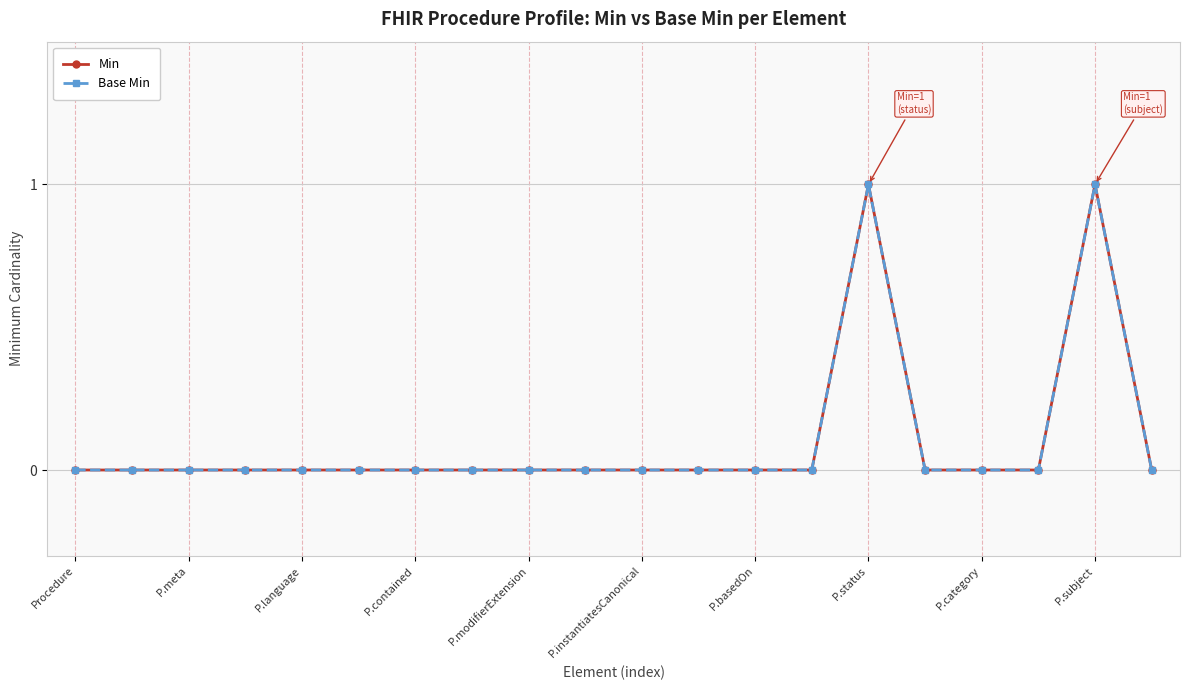

Is this an area chart (filled region under the line)?

No